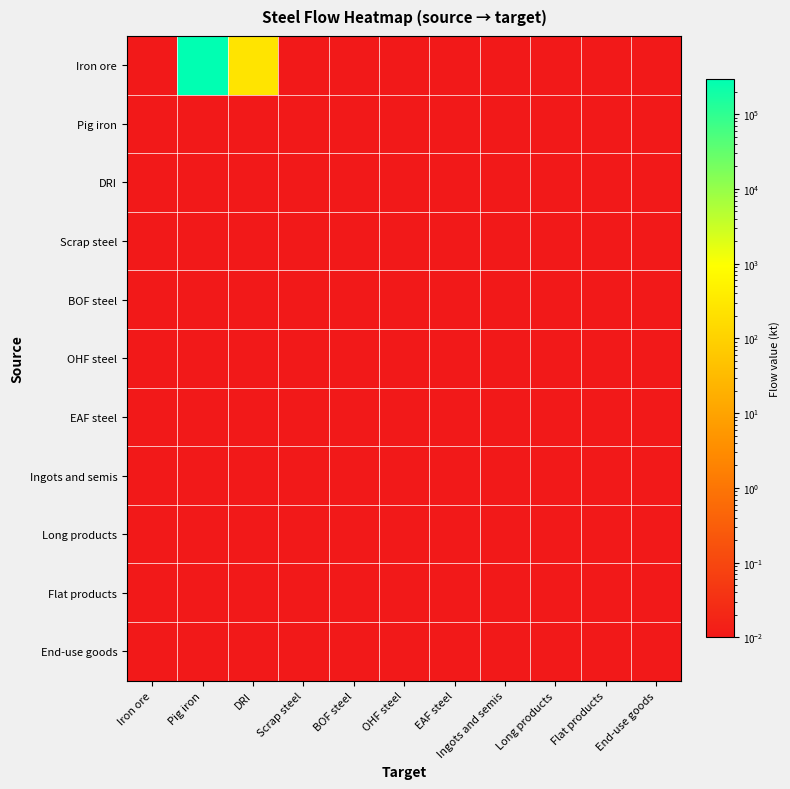

Reading right to left, list all the values displayed in this chart.

Iron ore: End-use goods=0.0	Flat products=0.0	Long products=0.0	Ingots and semis=0.0	EAF steel=0.0	OHF steel=0.0	BOF steel=0.0	Scrap steel=0.0	DRI=261.7	Pig iron=294224.8	Iron ore=0.0
Pig iron: End-use goods=0.0	Flat products=0.0	Long products=0.0	Ingots and semis=0.0	EAF steel=0.0	OHF steel=0.0	BOF steel=0.0	Scrap steel=0.0	DRI=0.0	Pig iron=0.0	Iron ore=0.0
DRI: End-use goods=0.0	Flat products=0.0	Long products=0.0	Ingots and semis=0.0	EAF steel=0.0	OHF steel=0.0	BOF steel=0.0	Scrap steel=0.0	DRI=0.0	Pig iron=0.0	Iron ore=0.0
Scrap steel: End-use goods=0.0	Flat products=0.0	Long products=0.0	Ingots and semis=0.0	EAF steel=0.0	OHF steel=0.0	BOF steel=0.0	Scrap steel=0.0	DRI=0.0	Pig iron=0.0	Iron ore=0.0
BOF steel: End-use goods=0.0	Flat products=0.0	Long products=0.0	Ingots and semis=0.0	EAF steel=0.0	OHF steel=0.0	BOF steel=0.0	Scrap steel=0.0	DRI=0.0	Pig iron=0.0	Iron ore=0.0
OHF steel: End-use goods=0.0	Flat products=0.0	Long products=0.0	Ingots and semis=0.0	EAF steel=0.0	OHF steel=0.0	BOF steel=0.0	Scrap steel=0.0	DRI=0.0	Pig iron=0.0	Iron ore=0.0
EAF steel: End-use goods=0.0	Flat products=0.0	Long products=0.0	Ingots and semis=0.0	EAF steel=0.0	OHF steel=0.0	BOF steel=0.0	Scrap steel=0.0	DRI=0.0	Pig iron=0.0	Iron ore=0.0
Ingots and semis: End-use goods=0.0	Flat products=0.0	Long products=0.0	Ingots and semis=0.0	EAF steel=0.0	OHF steel=0.0	BOF steel=0.0	Scrap steel=0.0	DRI=0.0	Pig iron=0.0	Iron ore=0.0
Long products: End-use goods=0.0	Flat products=0.0	Long products=0.0	Ingots and semis=0.0	EAF steel=0.0	OHF steel=0.0	BOF steel=0.0	Scrap steel=0.0	DRI=0.0	Pig iron=0.0	Iron ore=0.0
Flat products: End-use goods=0.0	Flat products=0.0	Long products=0.0	Ingots and semis=0.0	EAF steel=0.0	OHF steel=0.0	BOF steel=0.0	Scrap steel=0.0	DRI=0.0	Pig iron=0.0	Iron ore=0.0
End-use goods: End-use goods=0.0	Flat products=0.0	Long products=0.0	Ingots and semis=0.0	EAF steel=0.0	OHF steel=0.0	BOF steel=0.0	Scrap steel=0.0	DRI=0.0	Pig iron=0.0	Iron ore=0.0